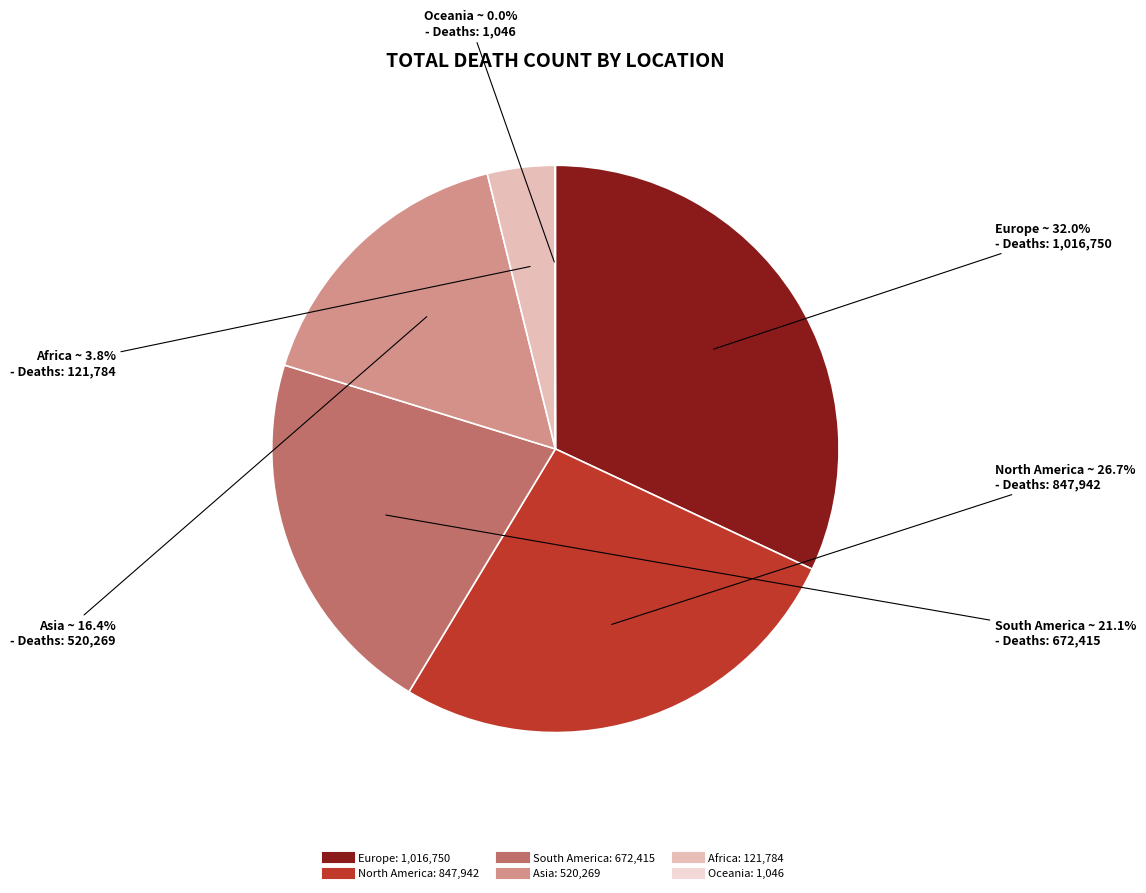

Is the sum of Asia and South America greater than half?

No